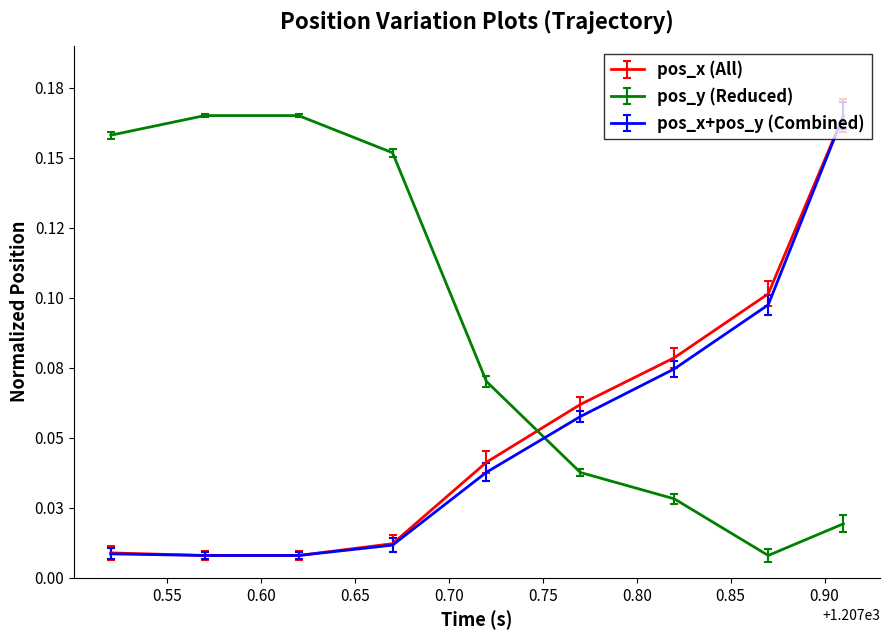

Which series has the largest total across all categories?

pos_y (Reduced)